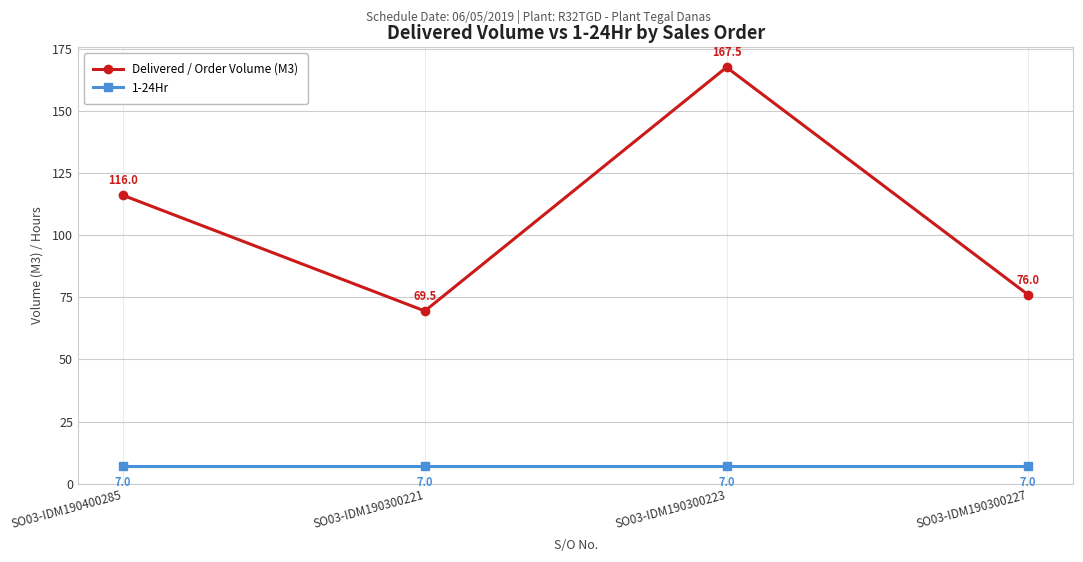

Does the chart have visible grid lines?

Yes